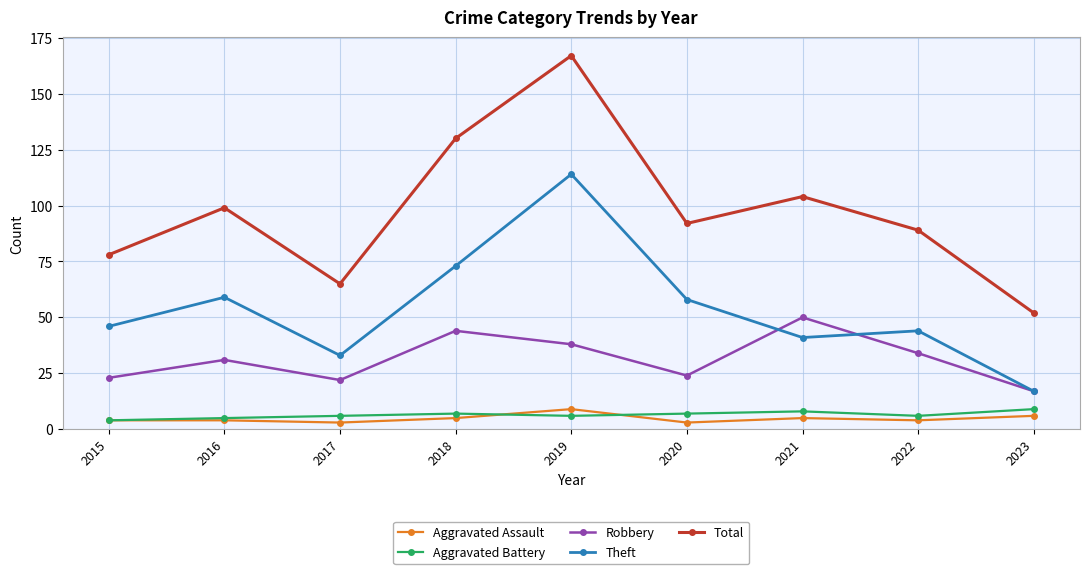

What is the spread (max minus min) of values at 2023?

46